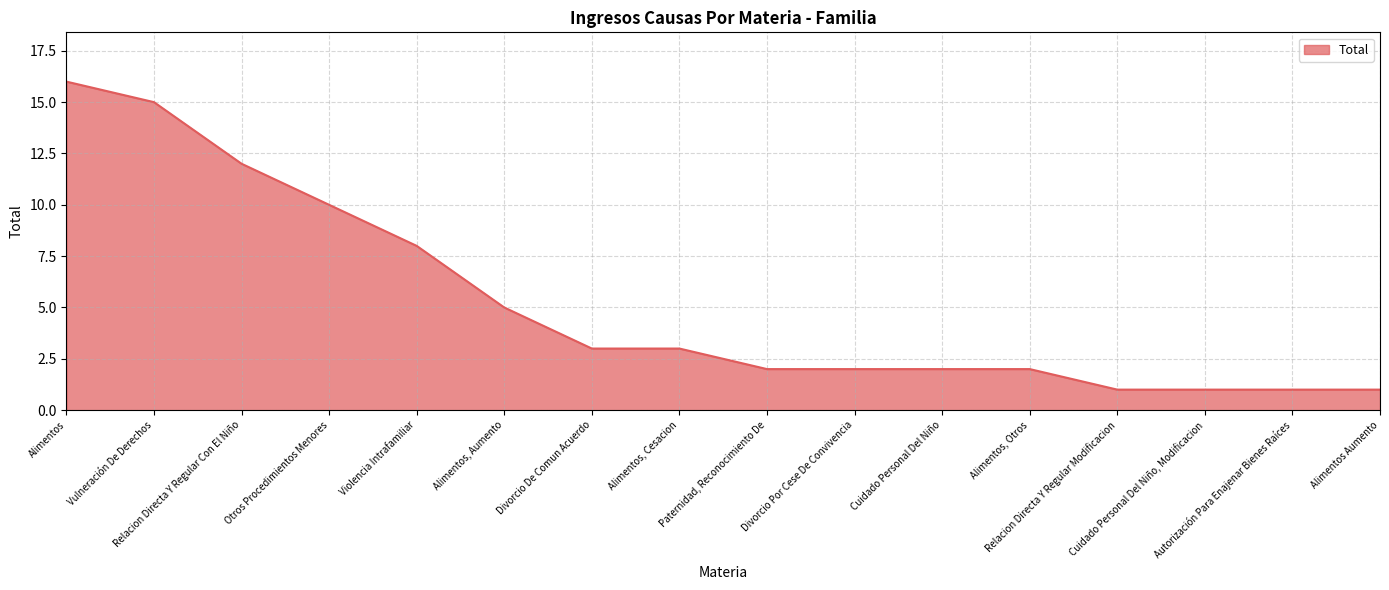

Does the chart have visible grid lines?

Yes